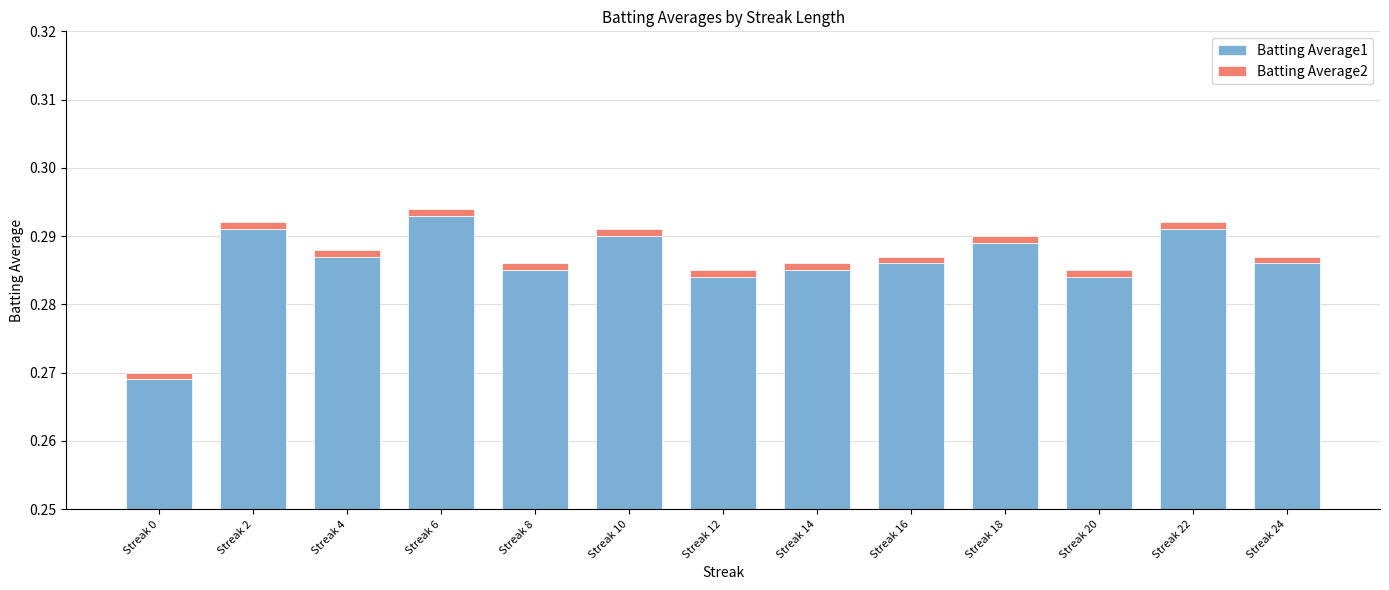

The Batting Average2 series shows 0.0 at Streak 16. True or false?

False